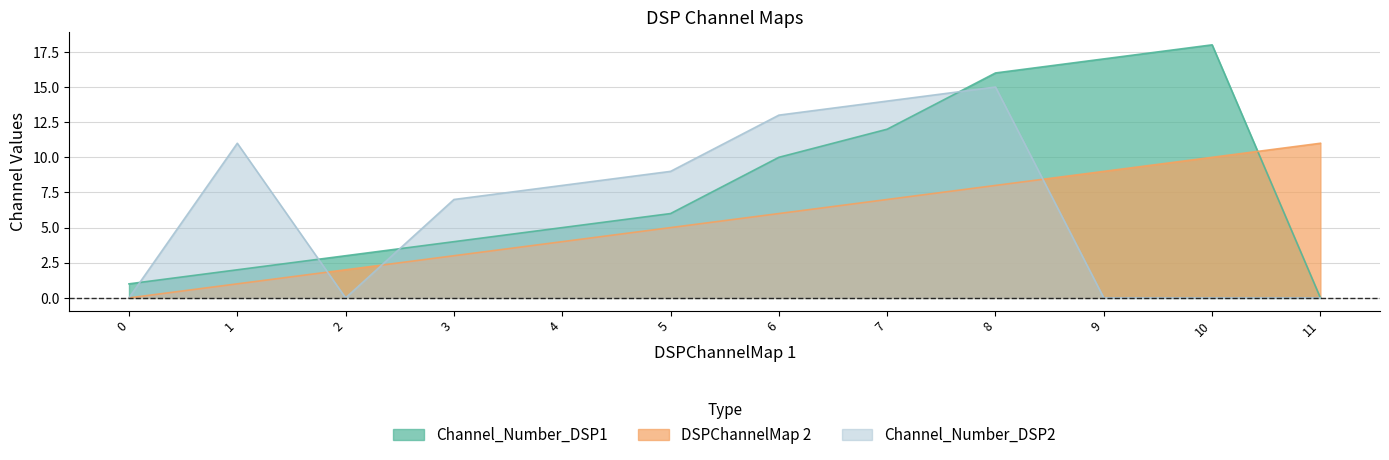

Which series has the widest spread of values?

Channel_Number_DSP1